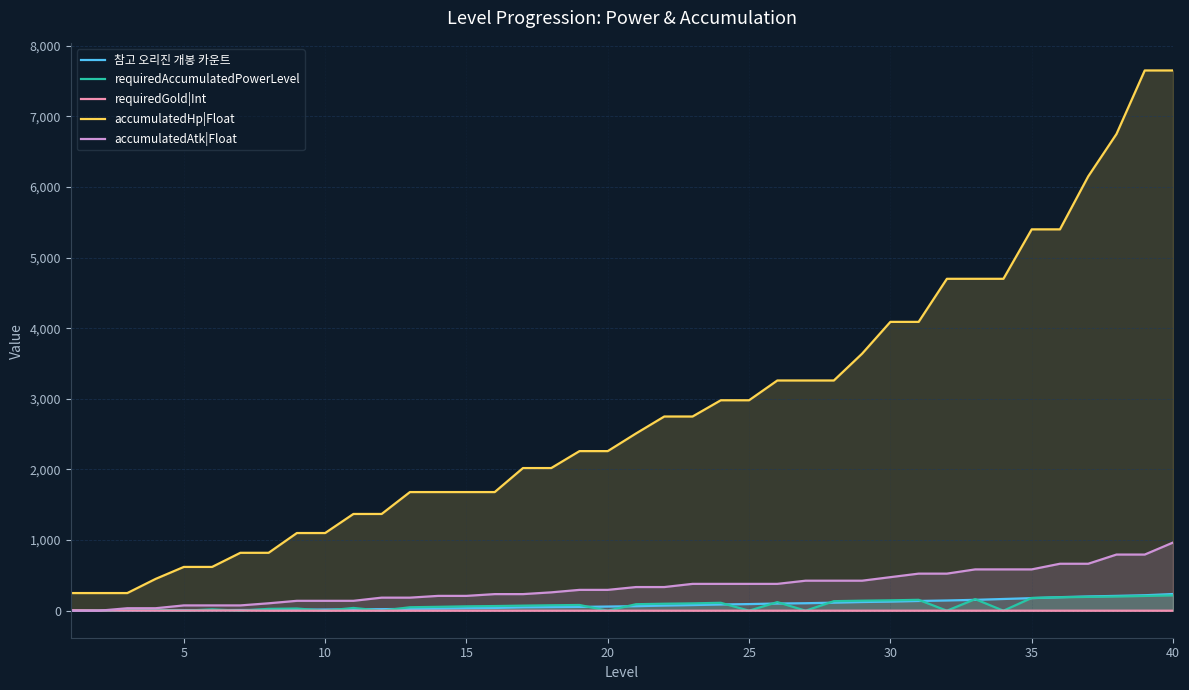

Which series has the widest spread of values?

accumulatedHp|Float